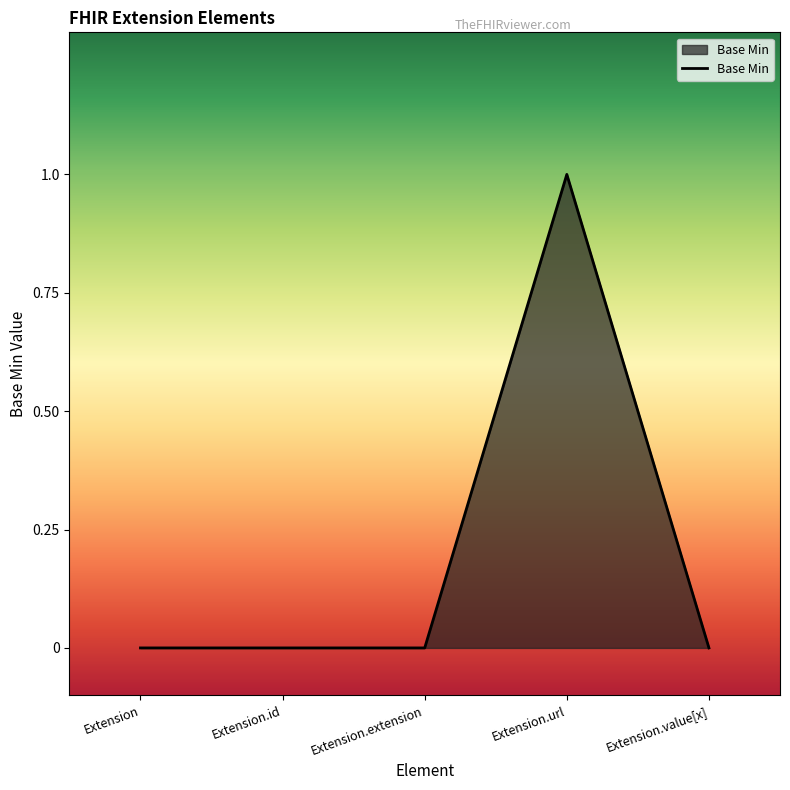

What position from the right is Extension.url?

2